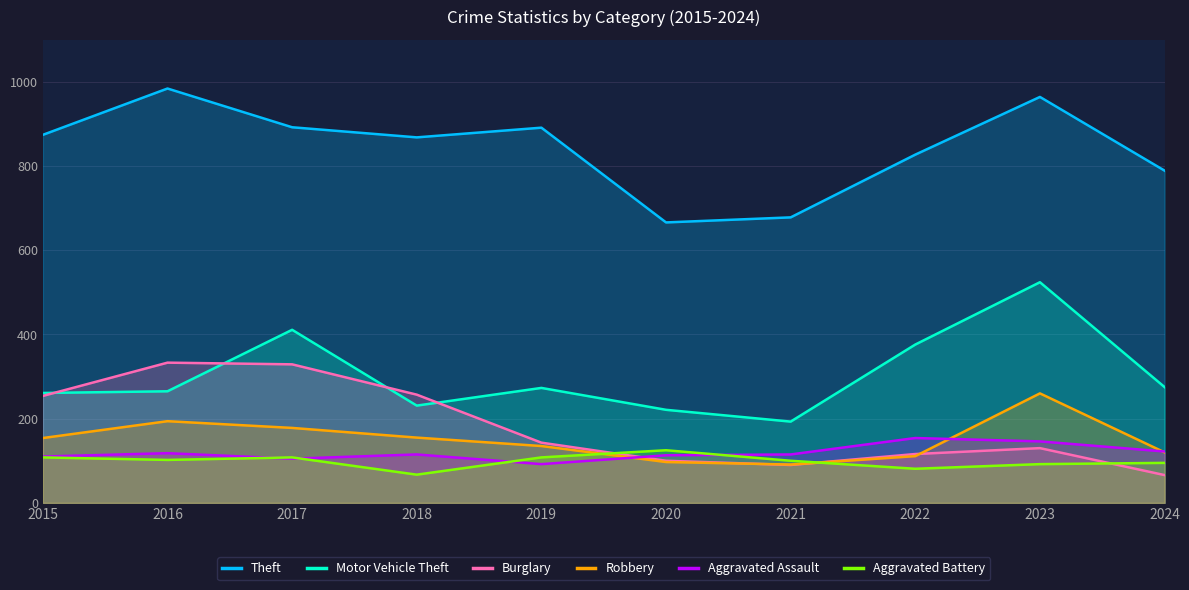

Is it true that Burglary equals 63 at 2020?

False